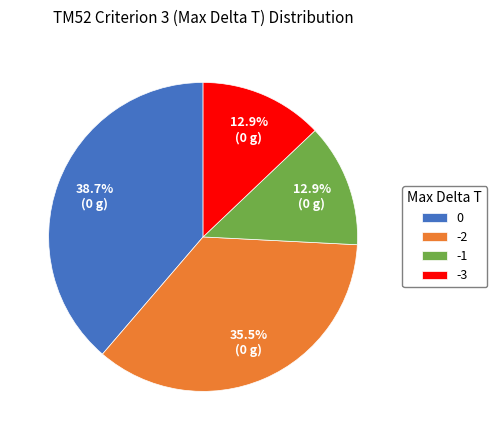

What is the total percentage of -2 and -3?

48.4%